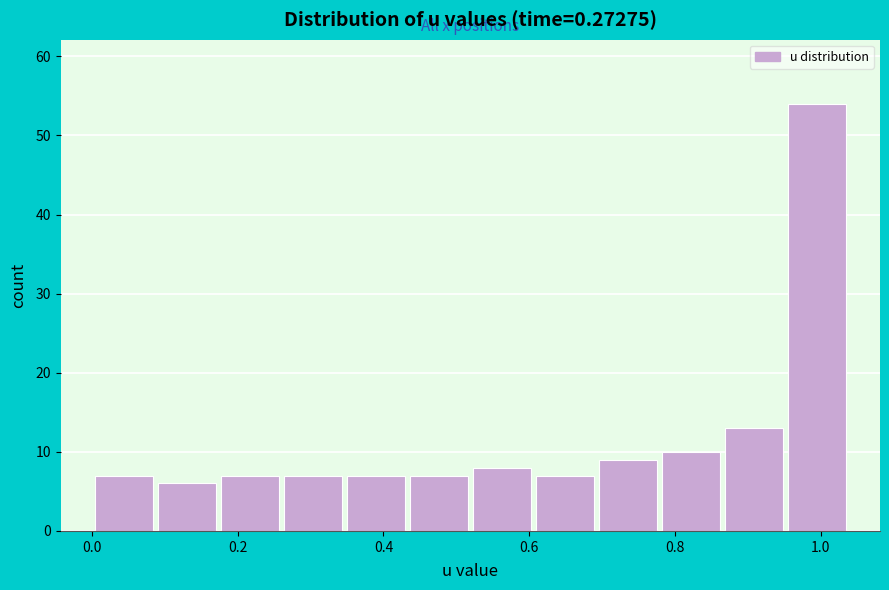

Reading left to right, list every bar in this chart as the range it spans on the x-axis followed by its height. Neither the bar edges nor the heights are printed on the chart, so give them approximately, as read against the axes.

0.00 to 0.08: 7
0.08 to 0.18: 6
0.18 to 0.26: 7
0.26 to 0.34: 7
0.34 to 0.44: 7
0.44 to 0.52: 7
0.52 to 0.60: 8
0.60 to 0.70: 7
0.70 to 0.78: 9
0.78 to 0.86: 10
0.86 to 0.96: 13
0.96 to 1.04: 54